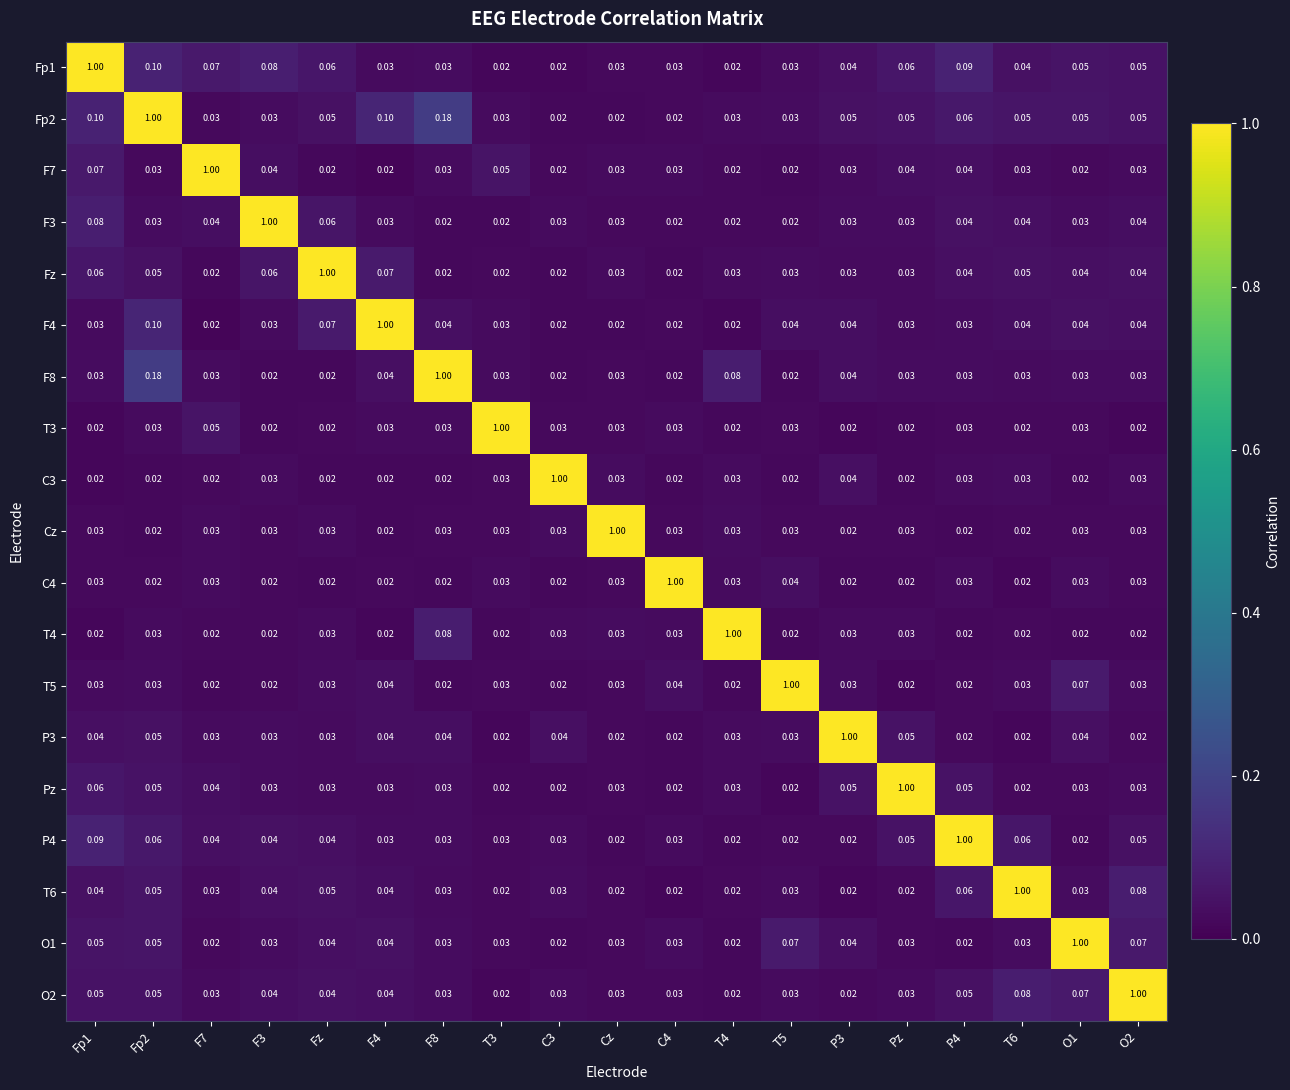

Reading left to right, what are all the values shown in this chart?

Fp1: Fp1=1.0	Fp2=0.1	F7=0.1	F3=0.1	Fz=0.1	F4=0.0	F8=0.0	T3=0.0	C3=0.0	Cz=0.0	C4=0.0	T4=0.0	T5=0.0	P3=0.0	Pz=0.1	P4=0.1	T6=0.0	O1=0.1	O2=0.1
Fp2: Fp1=0.1	Fp2=1.0	F7=0.0	F3=0.0	Fz=0.1	F4=0.1	F8=0.2	T3=0.0	C3=0.0	Cz=0.0	C4=0.0	T4=0.0	T5=0.0	P3=0.1	Pz=0.1	P4=0.1	T6=0.1	O1=0.1	O2=0.1
F7: Fp1=0.1	Fp2=0.0	F7=1.0	F3=0.0	Fz=0.0	F4=0.0	F8=0.0	T3=0.1	C3=0.0	Cz=0.0	C4=0.0	T4=0.0	T5=0.0	P3=0.0	Pz=0.0	P4=0.0	T6=0.0	O1=0.0	O2=0.0
F3: Fp1=0.1	Fp2=0.0	F7=0.0	F3=1.0	Fz=0.1	F4=0.0	F8=0.0	T3=0.0	C3=0.0	Cz=0.0	C4=0.0	T4=0.0	T5=0.0	P3=0.0	Pz=0.0	P4=0.0	T6=0.0	O1=0.0	O2=0.0
Fz: Fp1=0.1	Fp2=0.1	F7=0.0	F3=0.1	Fz=1.0	F4=0.1	F8=0.0	T3=0.0	C3=0.0	Cz=0.0	C4=0.0	T4=0.0	T5=0.0	P3=0.0	Pz=0.0	P4=0.0	T6=0.1	O1=0.0	O2=0.0
F4: Fp1=0.0	Fp2=0.1	F7=0.0	F3=0.0	Fz=0.1	F4=1.0	F8=0.0	T3=0.0	C3=0.0	Cz=0.0	C4=0.0	T4=0.0	T5=0.0	P3=0.0	Pz=0.0	P4=0.0	T6=0.0	O1=0.0	O2=0.0
F8: Fp1=0.0	Fp2=0.2	F7=0.0	F3=0.0	Fz=0.0	F4=0.0	F8=1.0	T3=0.0	C3=0.0	Cz=0.0	C4=0.0	T4=0.1	T5=0.0	P3=0.0	Pz=0.0	P4=0.0	T6=0.0	O1=0.0	O2=0.0
T3: Fp1=0.0	Fp2=0.0	F7=0.1	F3=0.0	Fz=0.0	F4=0.0	F8=0.0	T3=1.0	C3=0.0	Cz=0.0	C4=0.0	T4=0.0	T5=0.0	P3=0.0	Pz=0.0	P4=0.0	T6=0.0	O1=0.0	O2=0.0
C3: Fp1=0.0	Fp2=0.0	F7=0.0	F3=0.0	Fz=0.0	F4=0.0	F8=0.0	T3=0.0	C3=1.0	Cz=0.0	C4=0.0	T4=0.0	T5=0.0	P3=0.0	Pz=0.0	P4=0.0	T6=0.0	O1=0.0	O2=0.0
Cz: Fp1=0.0	Fp2=0.0	F7=0.0	F3=0.0	Fz=0.0	F4=0.0	F8=0.0	T3=0.0	C3=0.0	Cz=1.0	C4=0.0	T4=0.0	T5=0.0	P3=0.0	Pz=0.0	P4=0.0	T6=0.0	O1=0.0	O2=0.0
C4: Fp1=0.0	Fp2=0.0	F7=0.0	F3=0.0	Fz=0.0	F4=0.0	F8=0.0	T3=0.0	C3=0.0	Cz=0.0	C4=1.0	T4=0.0	T5=0.0	P3=0.0	Pz=0.0	P4=0.0	T6=0.0	O1=0.0	O2=0.0
T4: Fp1=0.0	Fp2=0.0	F7=0.0	F3=0.0	Fz=0.0	F4=0.0	F8=0.1	T3=0.0	C3=0.0	Cz=0.0	C4=0.0	T4=1.0	T5=0.0	P3=0.0	Pz=0.0	P4=0.0	T6=0.0	O1=0.0	O2=0.0
T5: Fp1=0.0	Fp2=0.0	F7=0.0	F3=0.0	Fz=0.0	F4=0.0	F8=0.0	T3=0.0	C3=0.0	Cz=0.0	C4=0.0	T4=0.0	T5=1.0	P3=0.0	Pz=0.0	P4=0.0	T6=0.0	O1=0.1	O2=0.0
P3: Fp1=0.0	Fp2=0.1	F7=0.0	F3=0.0	Fz=0.0	F4=0.0	F8=0.0	T3=0.0	C3=0.0	Cz=0.0	C4=0.0	T4=0.0	T5=0.0	P3=1.0	Pz=0.1	P4=0.0	T6=0.0	O1=0.0	O2=0.0
Pz: Fp1=0.1	Fp2=0.1	F7=0.0	F3=0.0	Fz=0.0	F4=0.0	F8=0.0	T3=0.0	C3=0.0	Cz=0.0	C4=0.0	T4=0.0	T5=0.0	P3=0.1	Pz=1.0	P4=0.1	T6=0.0	O1=0.0	O2=0.0
P4: Fp1=0.1	Fp2=0.1	F7=0.0	F3=0.0	Fz=0.0	F4=0.0	F8=0.0	T3=0.0	C3=0.0	Cz=0.0	C4=0.0	T4=0.0	T5=0.0	P3=0.0	Pz=0.1	P4=1.0	T6=0.1	O1=0.0	O2=0.1
T6: Fp1=0.0	Fp2=0.1	F7=0.0	F3=0.0	Fz=0.1	F4=0.0	F8=0.0	T3=0.0	C3=0.0	Cz=0.0	C4=0.0	T4=0.0	T5=0.0	P3=0.0	Pz=0.0	P4=0.1	T6=1.0	O1=0.0	O2=0.1
O1: Fp1=0.1	Fp2=0.1	F7=0.0	F3=0.0	Fz=0.0	F4=0.0	F8=0.0	T3=0.0	C3=0.0	Cz=0.0	C4=0.0	T4=0.0	T5=0.1	P3=0.0	Pz=0.0	P4=0.0	T6=0.0	O1=1.0	O2=0.1
O2: Fp1=0.1	Fp2=0.1	F7=0.0	F3=0.0	Fz=0.0	F4=0.0	F8=0.0	T3=0.0	C3=0.0	Cz=0.0	C4=0.0	T4=0.0	T5=0.0	P3=0.0	Pz=0.0	P4=0.1	T6=0.1	O1=0.1	O2=1.0